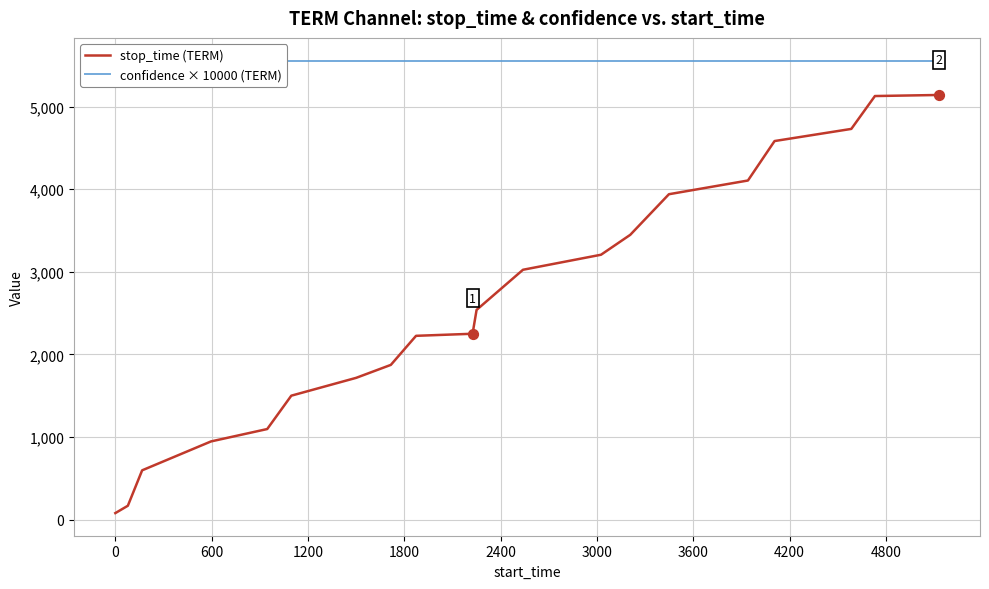

What are all the series names shown in the legend?

stop_time (TERM), confidence × 10000 (TERM)